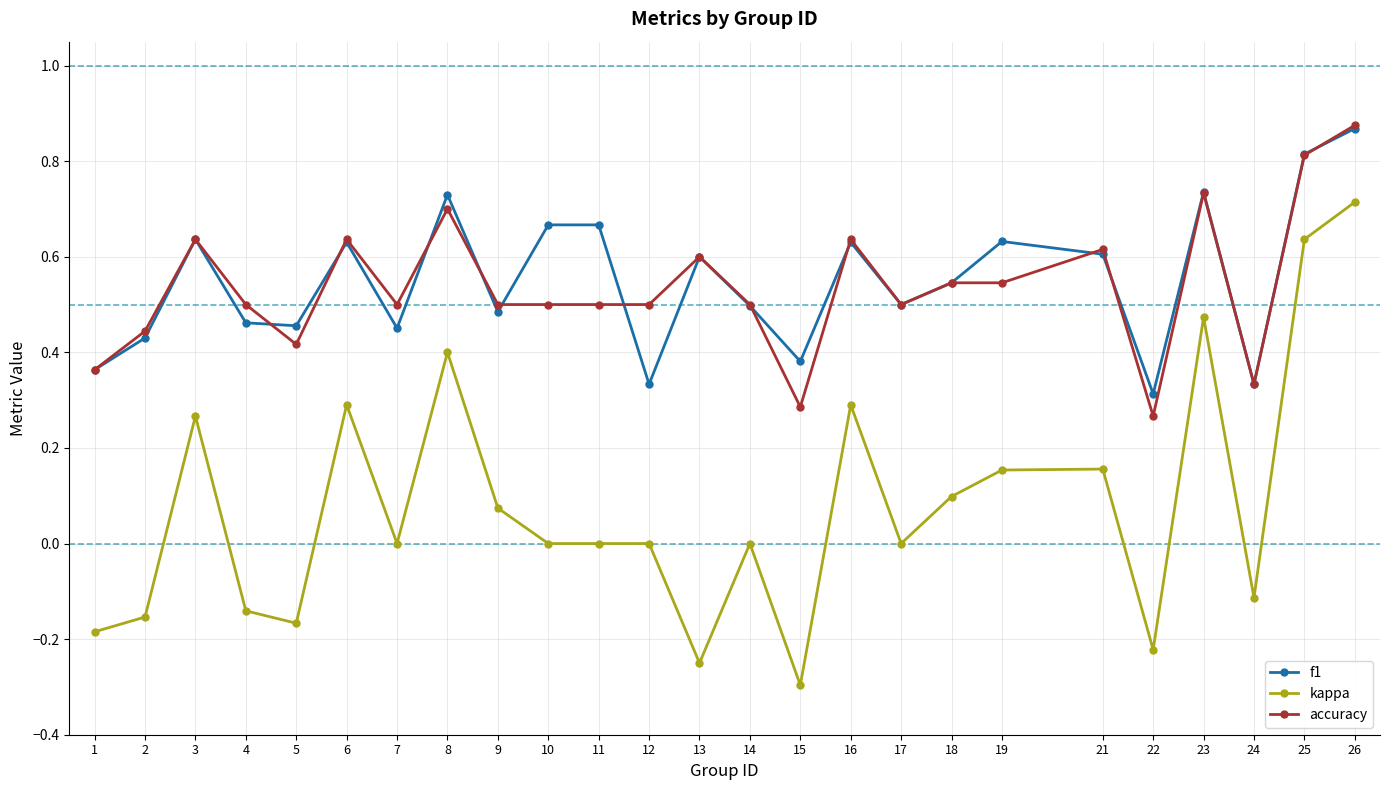

True or false: kappa has more than 0 points higher than both neighbors.

True